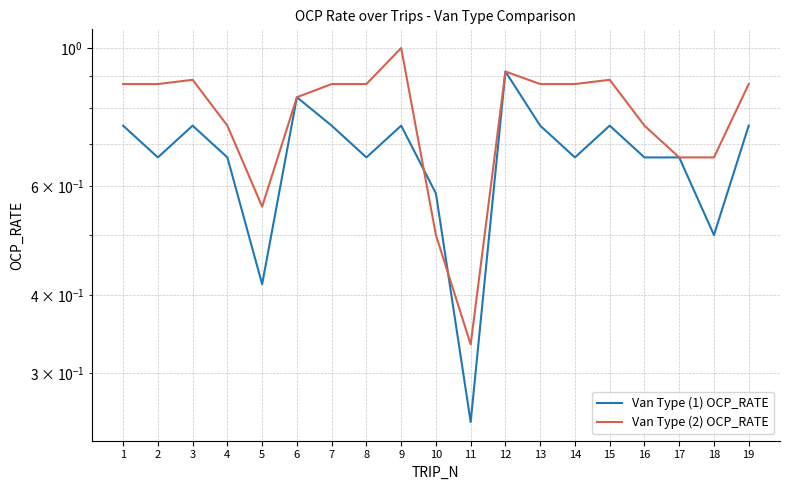

How many interior local peaks does the Van Type (1) OCP_RATE series have?

5